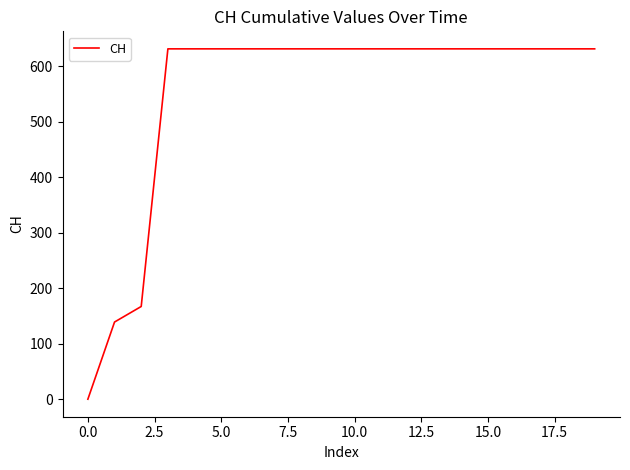

How many lines are shown in the chart?

1